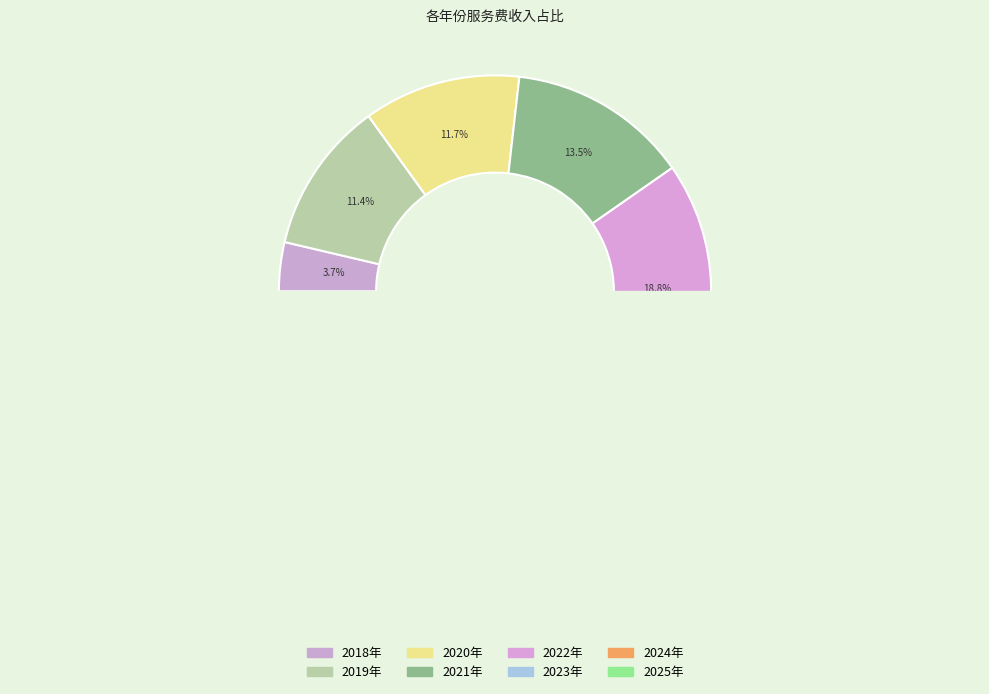

The 2022年 slice represents 19% of the pie. True or false?

True